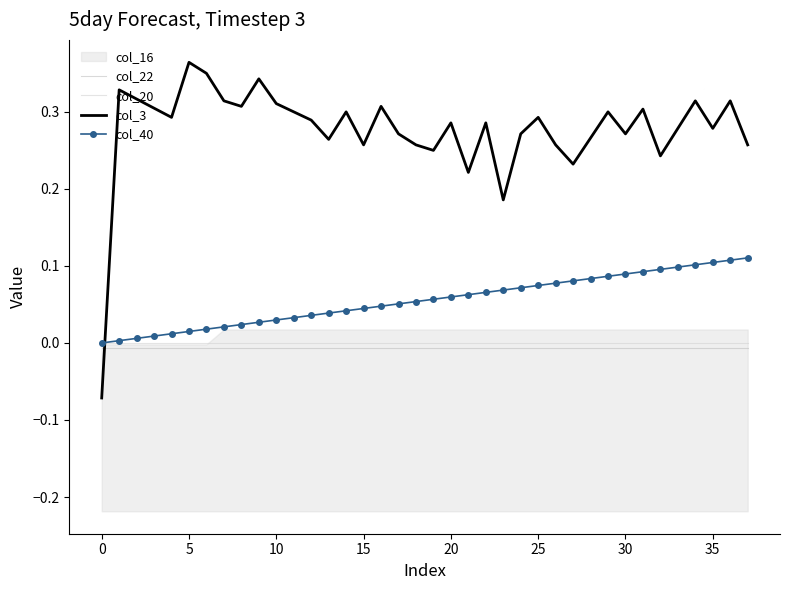

True or false: col_40 has a value of 0.0 at 0.

True